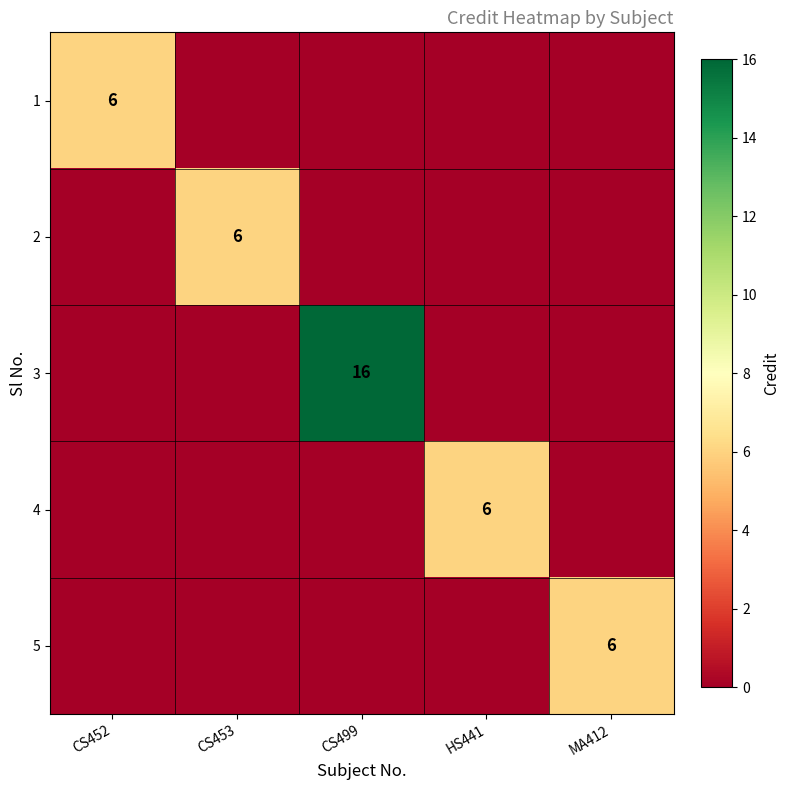

The value of 1 at CS452 is 2. True or false?

False